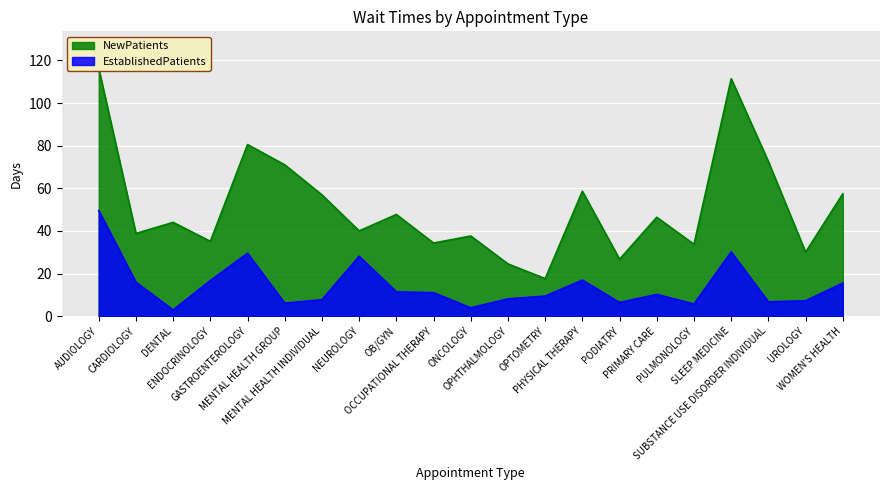

Between ONCOLOGY and SLEEP MEDICINE, which series saw the biggest shift?

NewPatients